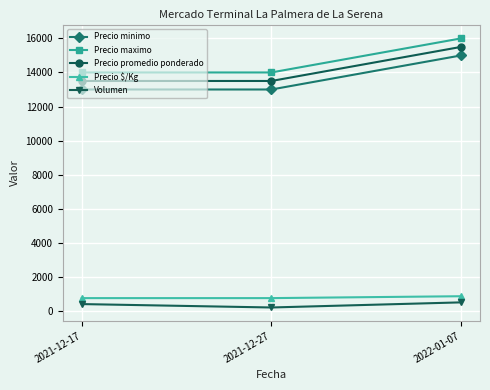

Which category has the highest value in the Precio maximo series?

2022-01-07